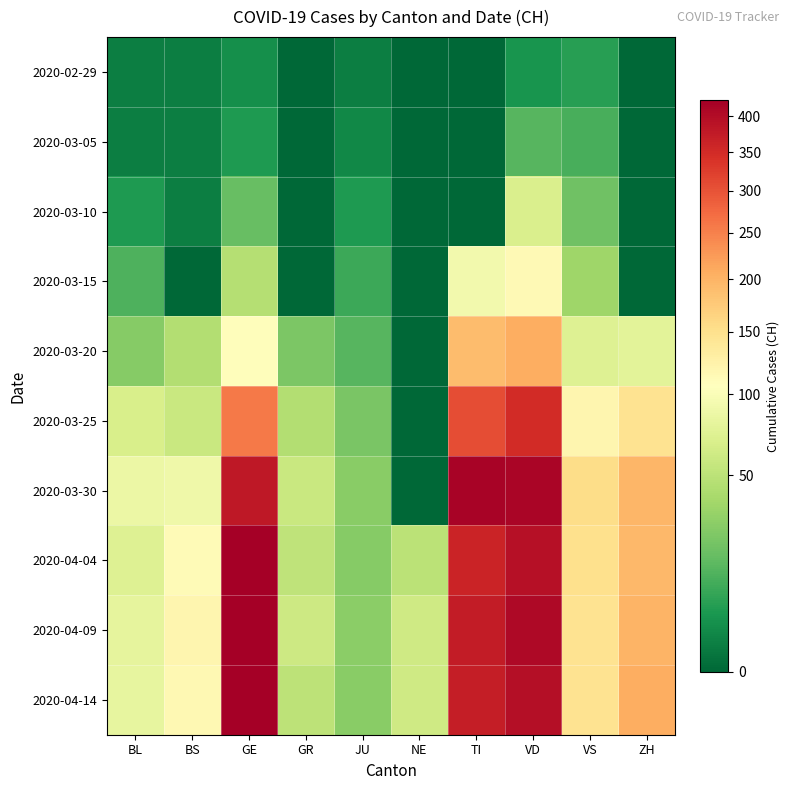

Count the number of categories in the chart.

10